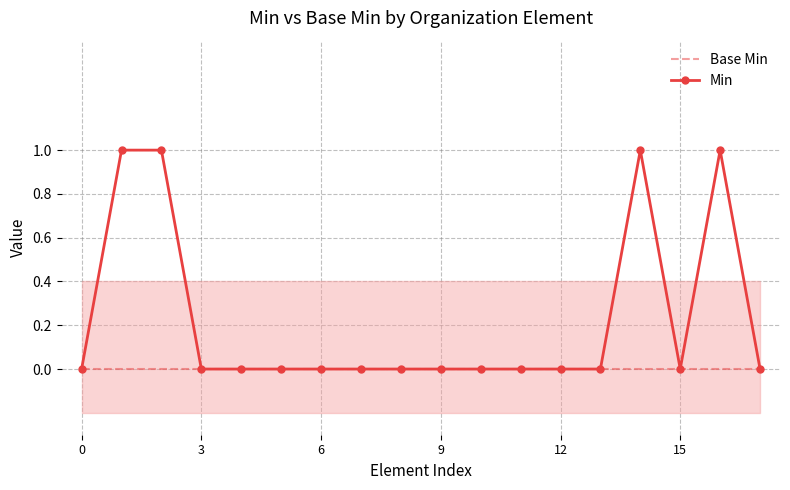

At how many categories does at least one series exceed 0?

4